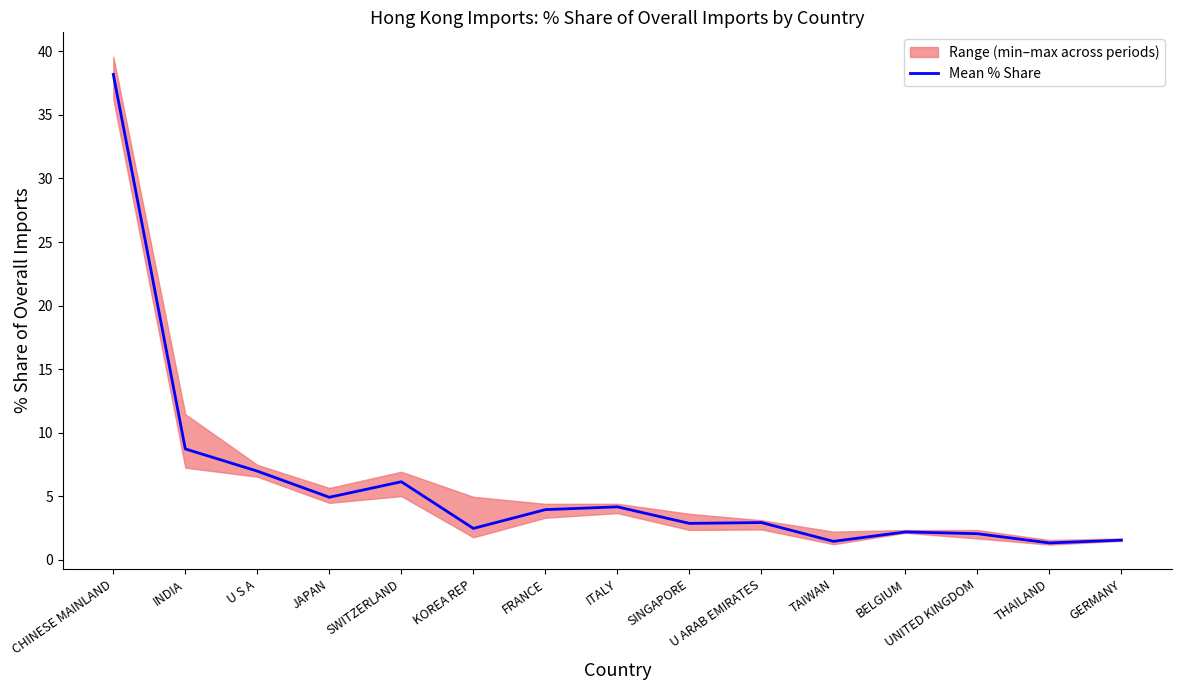

What is the label of the 15th point from the right?

CHINESE MAINLAND